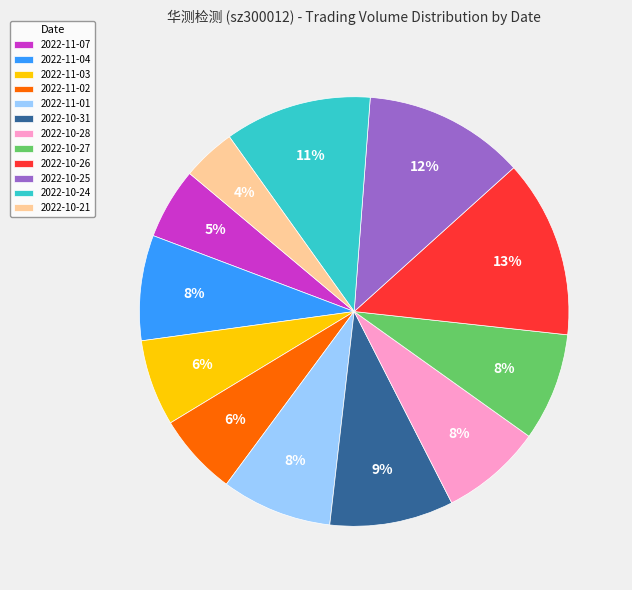

To the nearest percent, what portion does 2022-11-02 represent?

6%